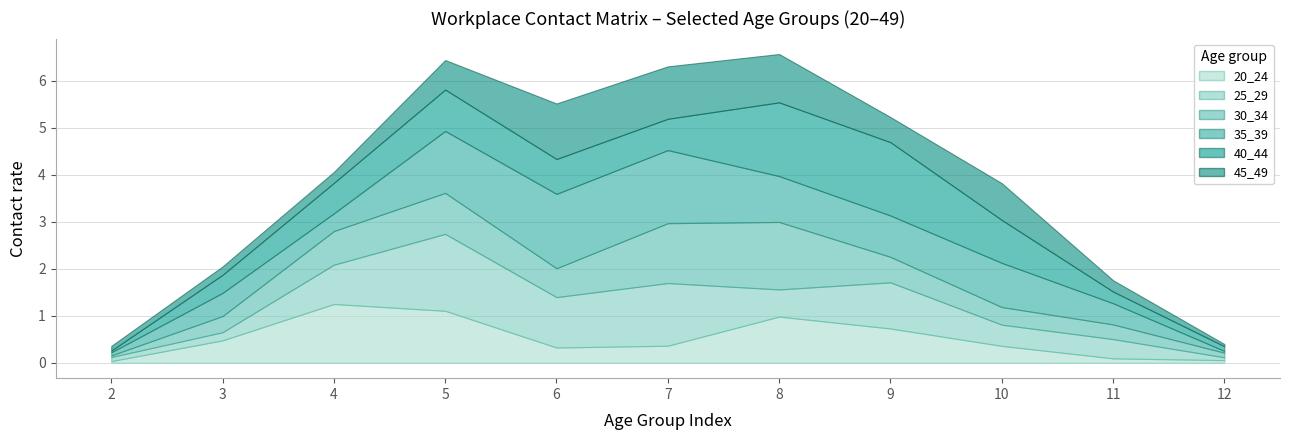

Does the chart display data point markers on the line(s)?

No